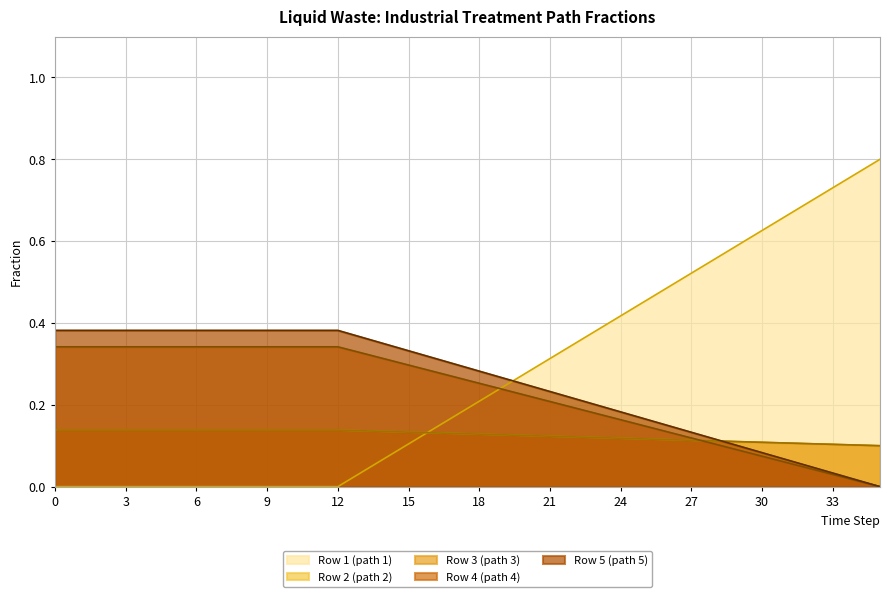

True or false: Row 4 (path 4) has more than 1 points higher than both neighbors.

False